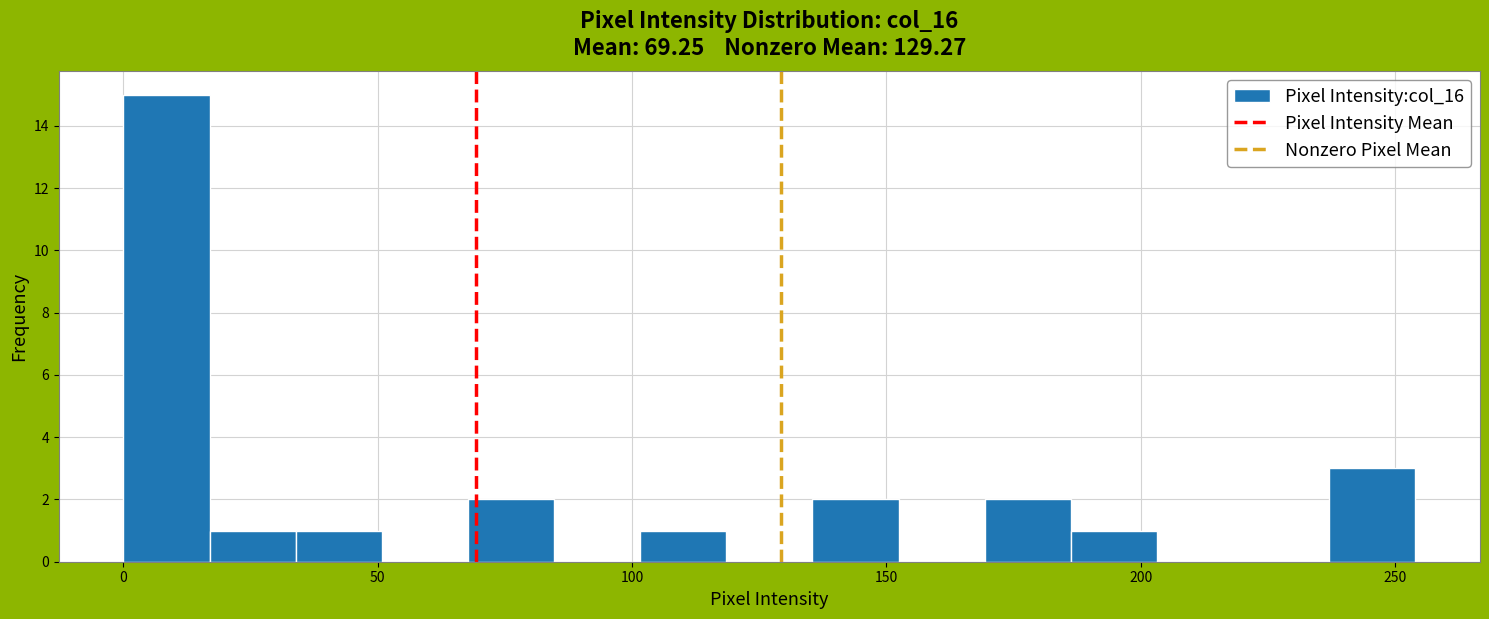

Around what value on the x-axis is the tallest bar? Give the approximate position of its centre, as read against the axis.

10